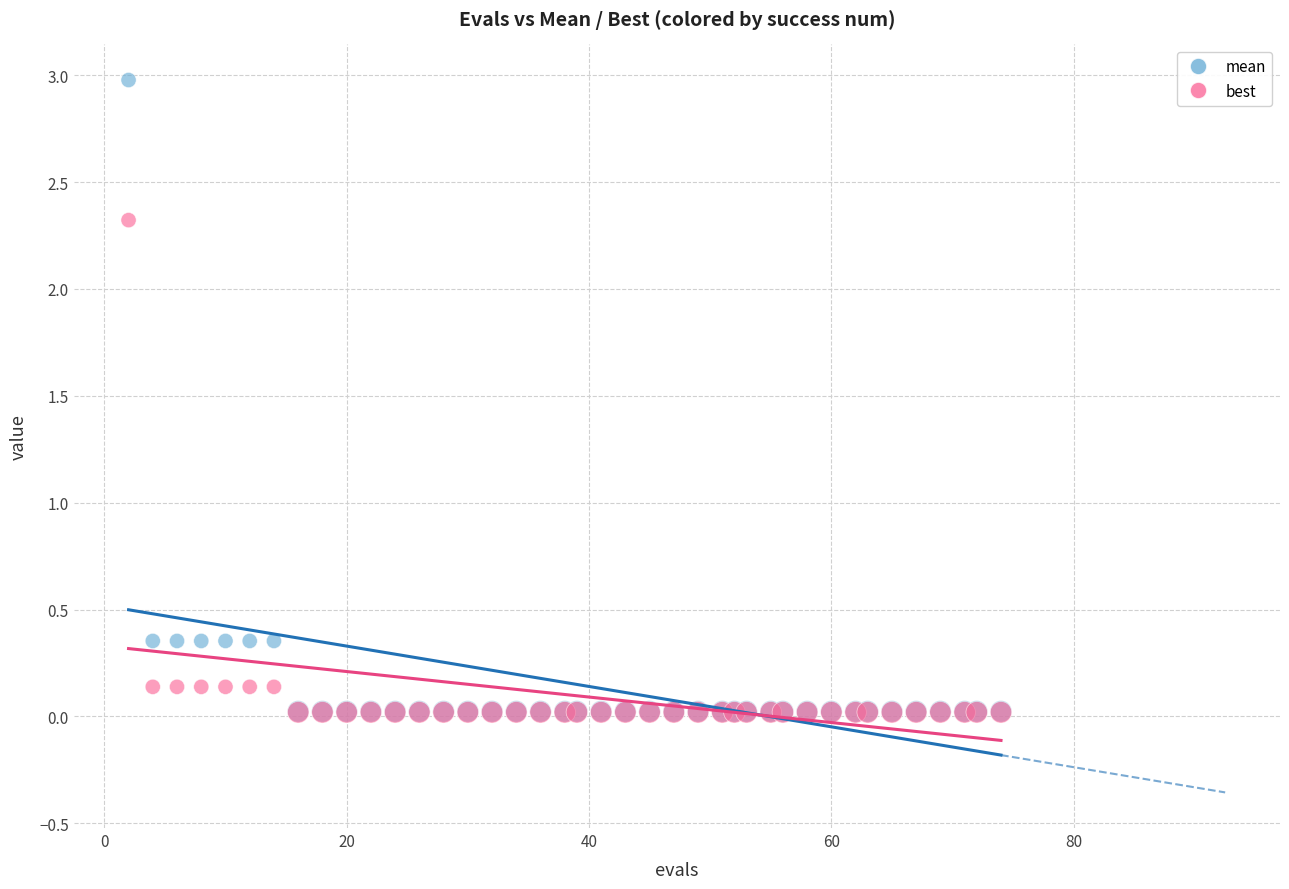

What are all the series names shown in the legend?

mean, best